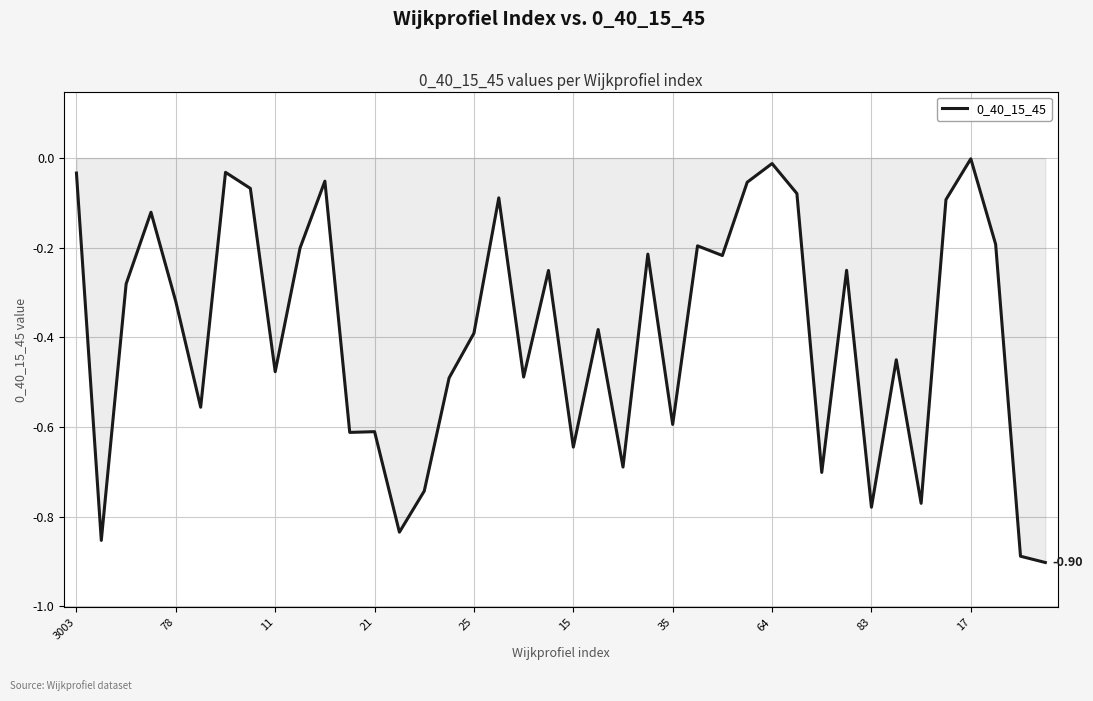

What is the difference between the maximum and minimum values?

0.9